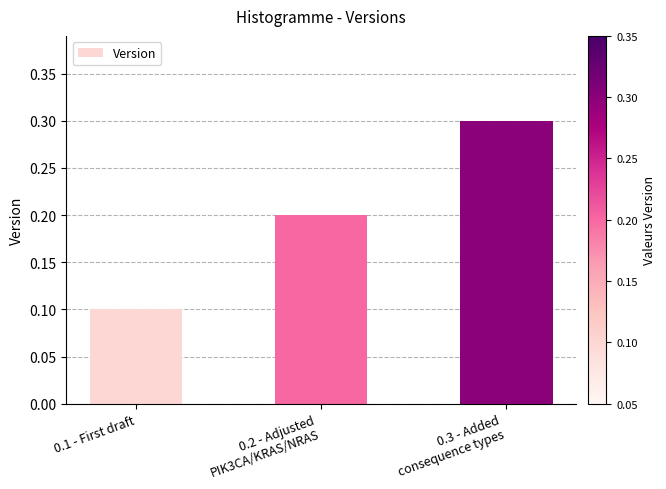

What is the value of the 1st bar from the left?

0.1